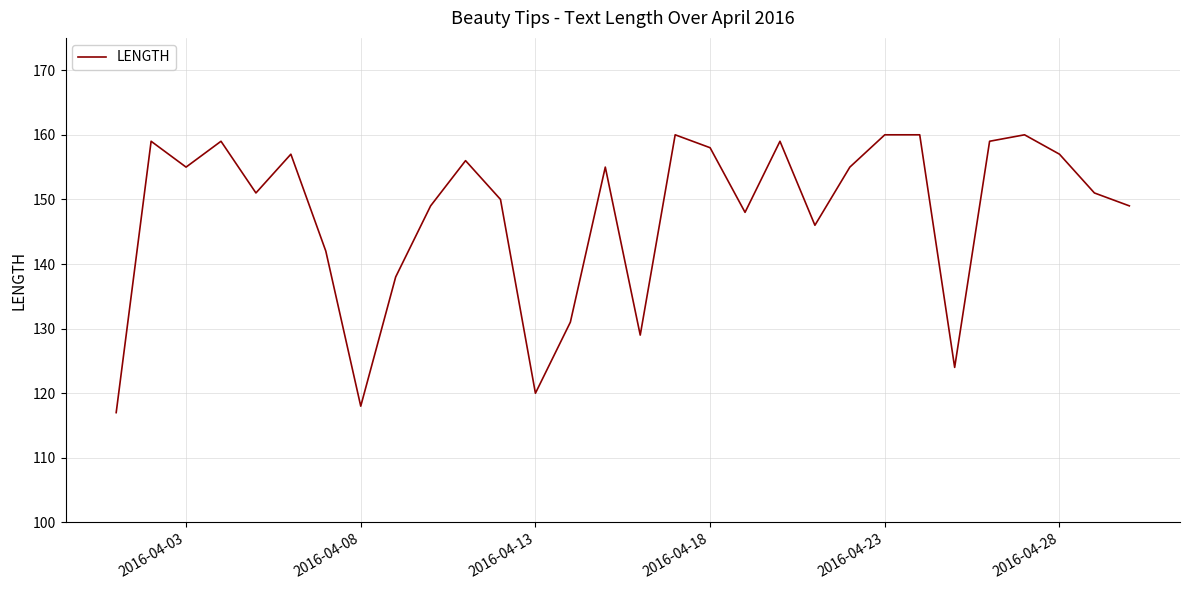

What is the smallest value displayed?

117